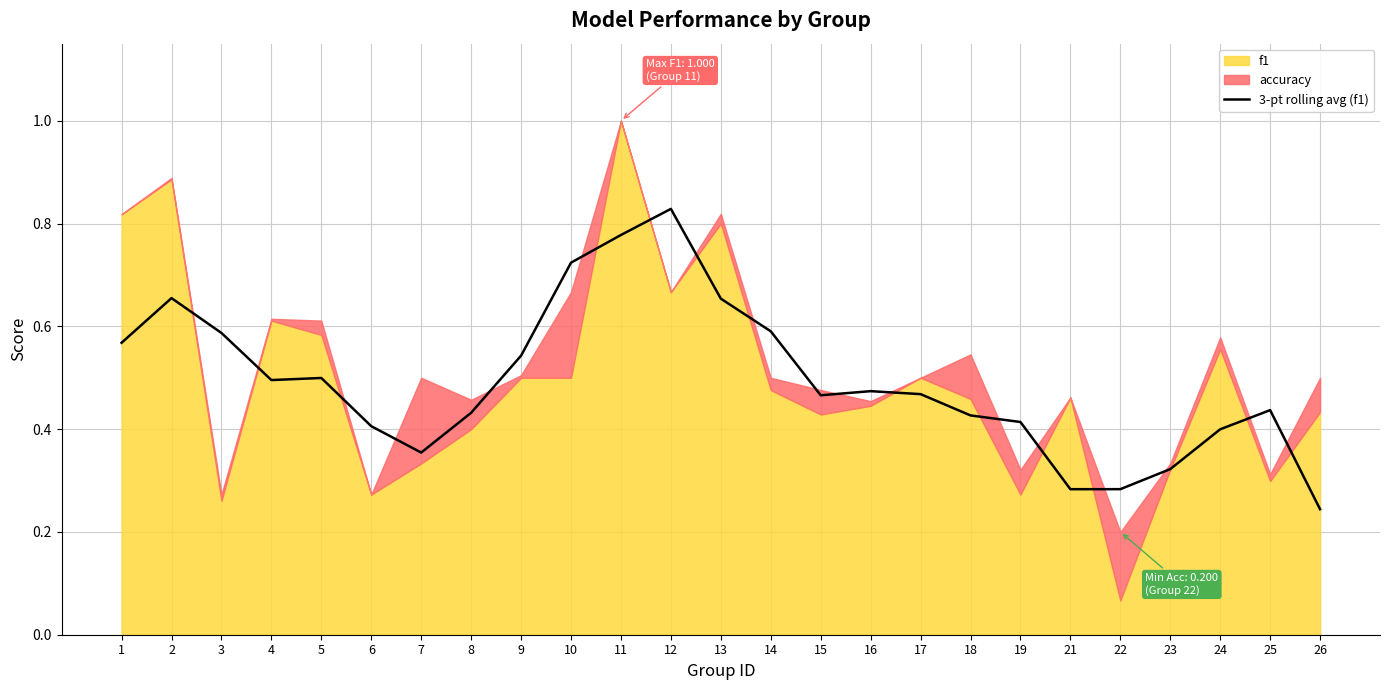

Reading left to right, transcribe all the data shown in this chart.

1=0.6	2=0.7	3=0.6	4=0.5	5=0.5	6=0.4	7=0.4	8=0.4	9=0.5	10=0.7	11=0.8	12=0.8	13=0.7	14=0.6	15=0.5	16=0.5	17=0.5	18=0.4	19=0.4	21=0.3	22=0.3	23=0.3	24=0.4	25=0.4	26=0.2